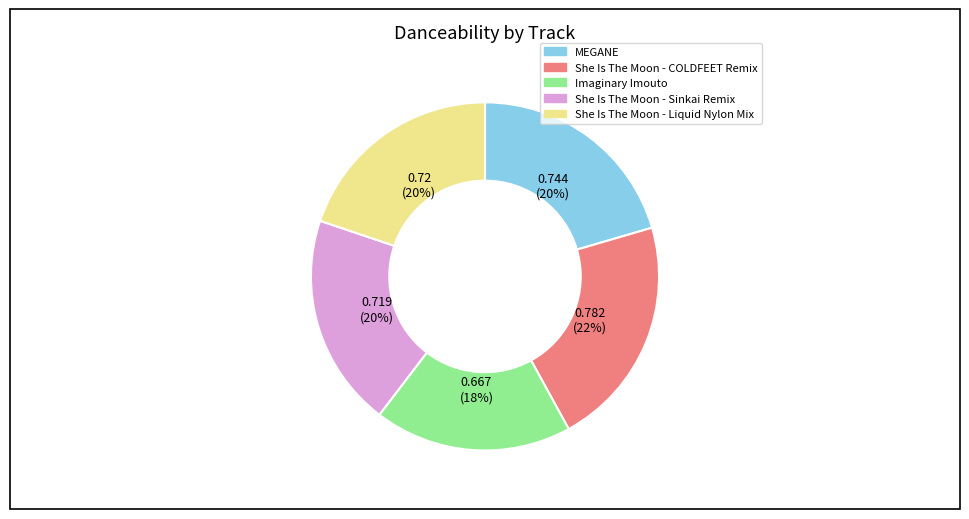

What percentage is the She Is The Moon - Sinkai Remix slice, to the nearest percent?

20%